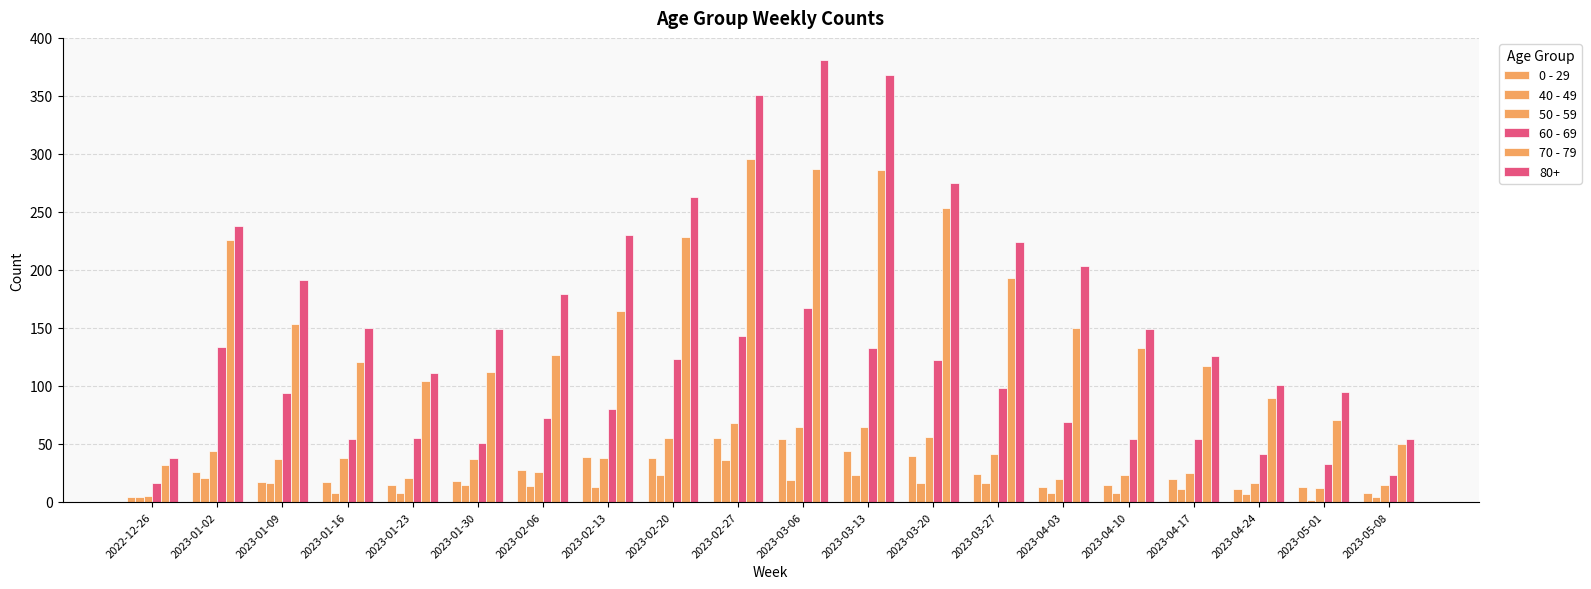

What is the label of the 4th bar from the right?

2023-04-17